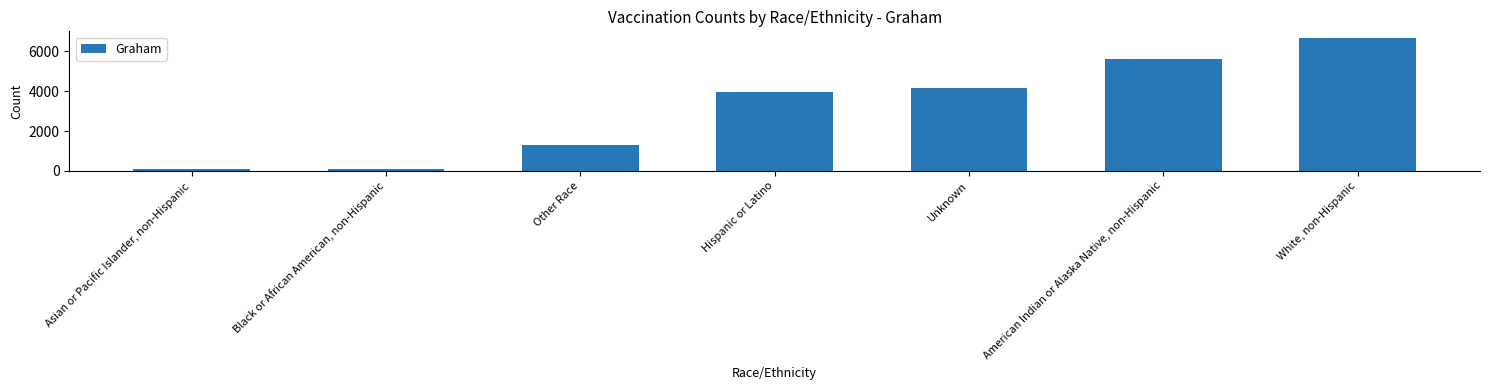

What position from the right is Unknown?

3